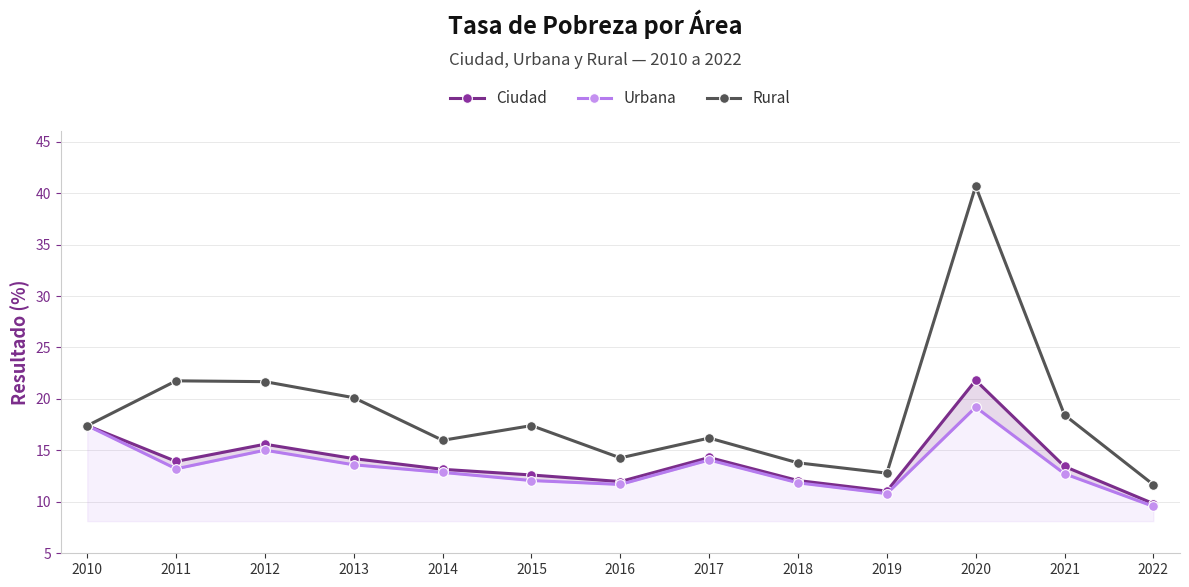

At which label does Rural first exceed 17?

2010